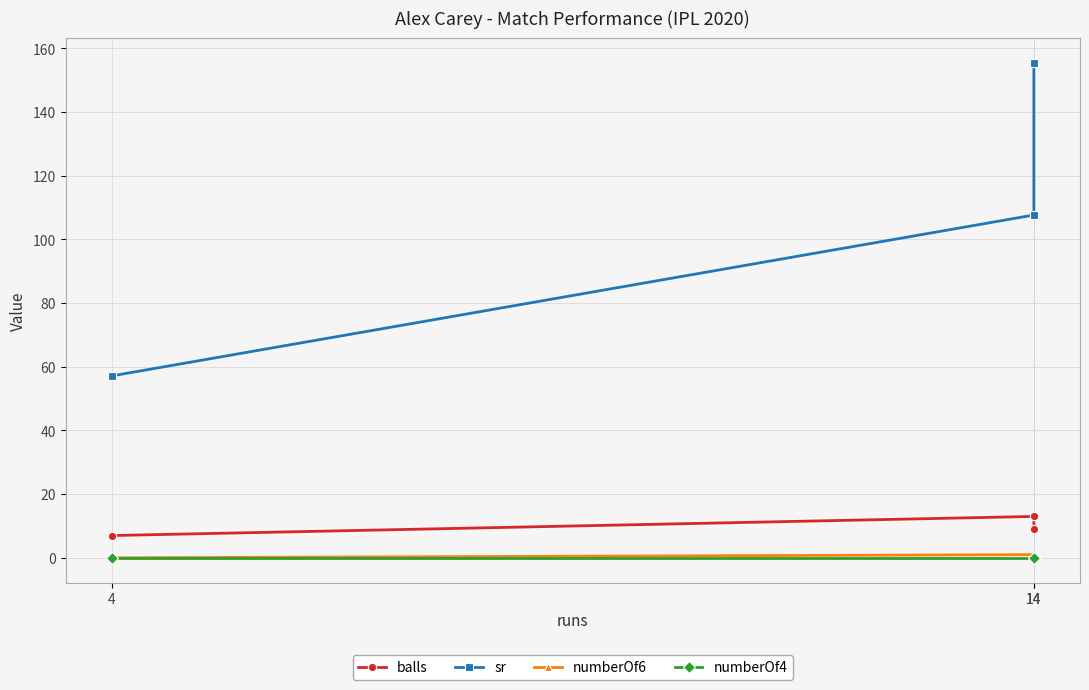

Rank the series at 14 from lowest to highest value.

numberOf4, numberOf6, balls, sr